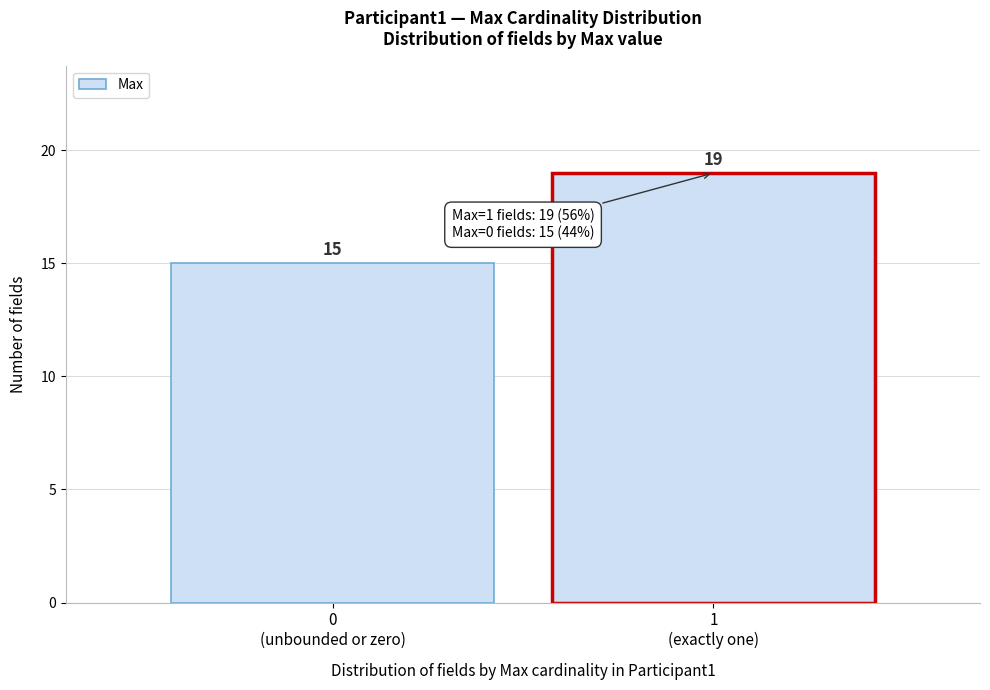

Reading left to right, extract all data points from this chart.

15	19